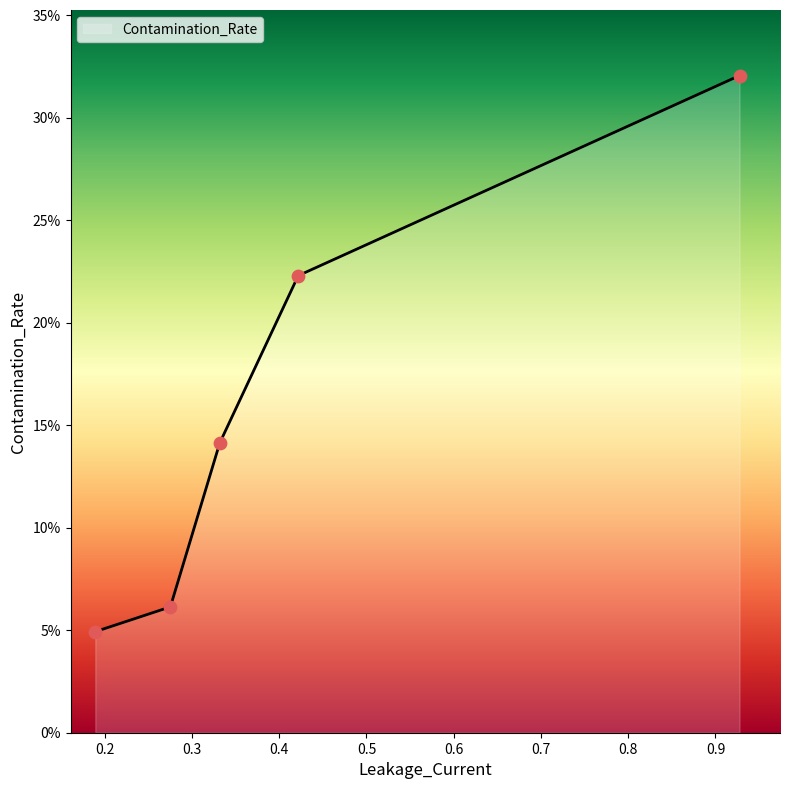

What is the change in value from 0.331895 to 0.42185?

+0.1